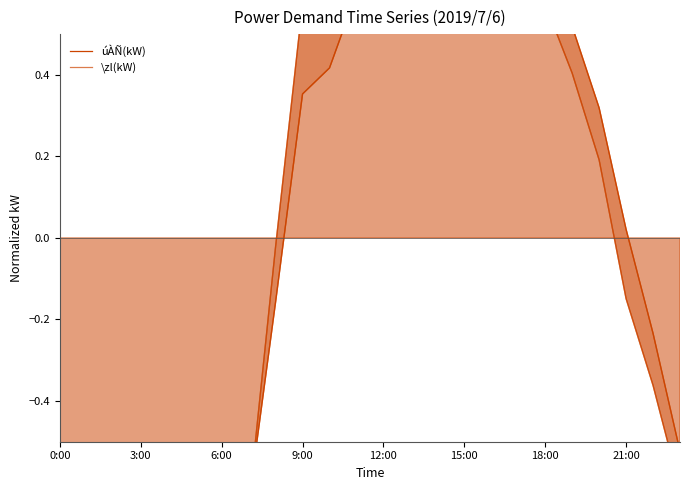

Where is úÀÑ(kW) nearest to the value 0?

21:00